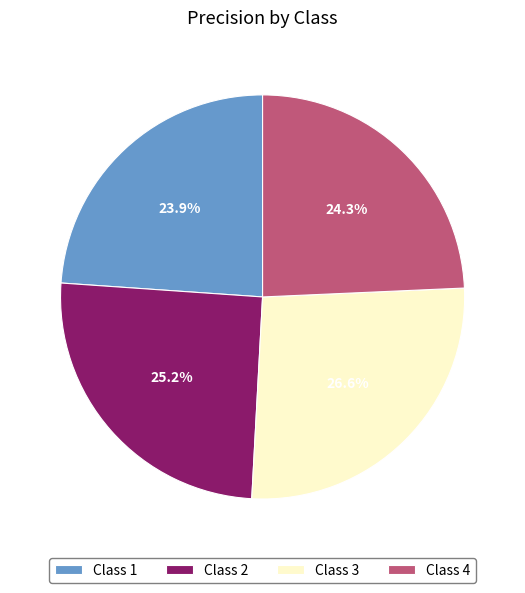

Between Class 4 and Class 3, which is larger?

Class 3